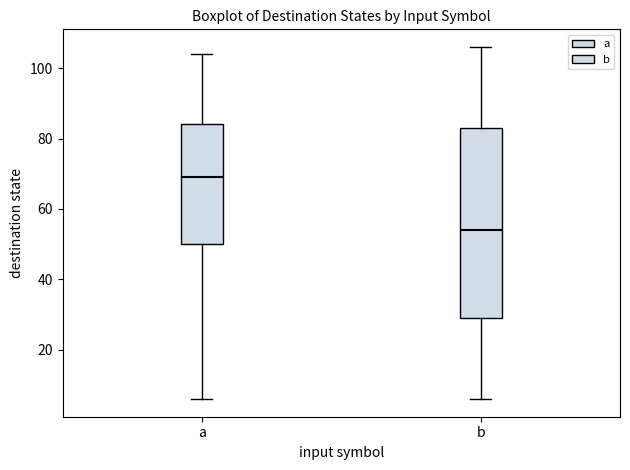

Comparing the boxes themselves (not the whiskers), which one is the tallest?

b